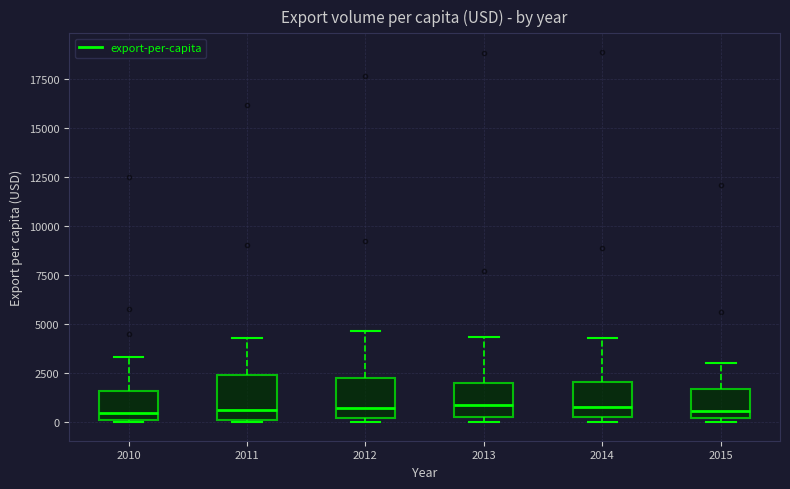

Reading left to right, transcribe this box plot: for each box, give where its median line is, the range the box spans, and where its two whiskers end, as read against the y-axis. The values are not printed on the chart, so give them approximately, as read against the axis.

2010: median 500, box 0 to 1500, whiskers 0 to 3500
2011: median 500, box 0 to 2500, whiskers 0 to 4500
2012: median 500, box 0 to 2500, whiskers 0 (just below the box's lower edge) to 4500
2013: median 1000, box 500 to 2000, whiskers 0 to 4500
2014: median 1000, box 500 to 2000, whiskers 0 to 4500
2015: median 500, box 0 to 1500, whiskers 0 (just below the box's lower edge) to 3000